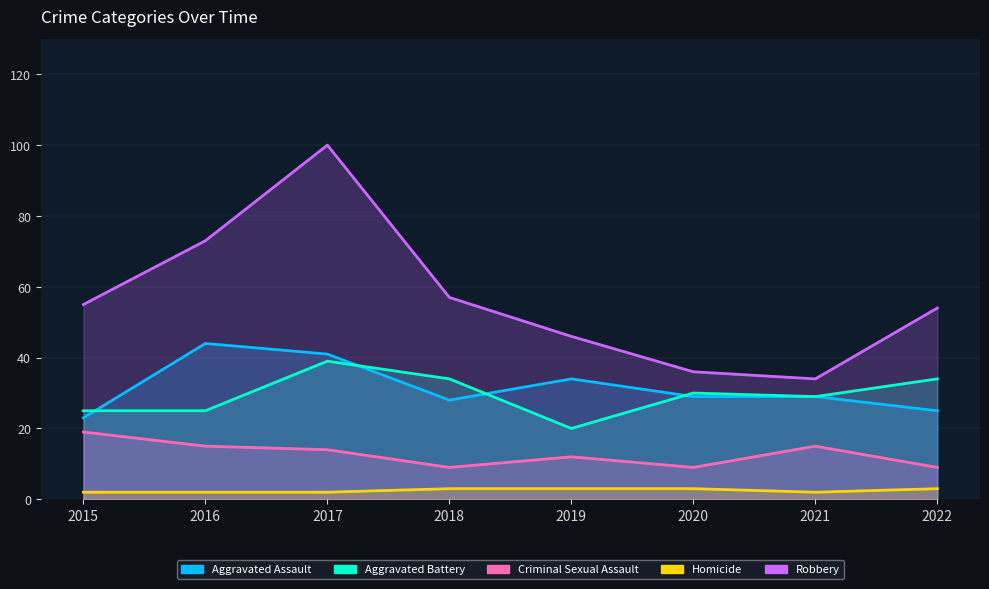

What is the minimum value for Aggravated Assault?

23